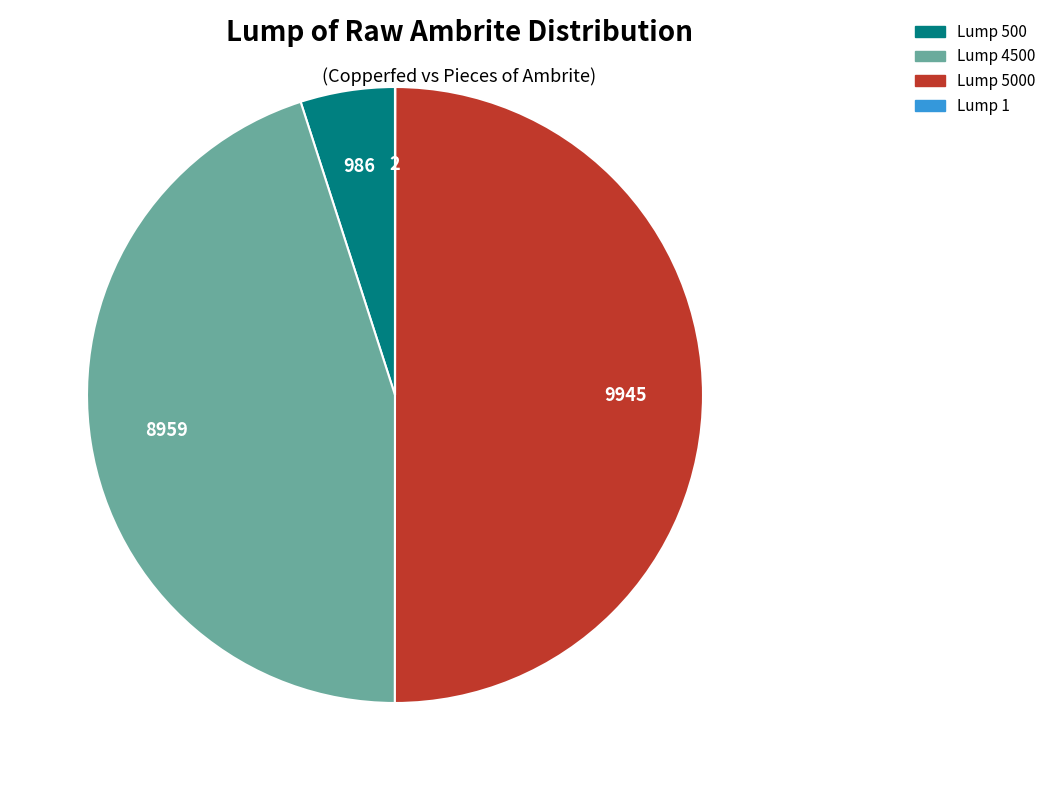

Which slice is the largest?

Lump 5000